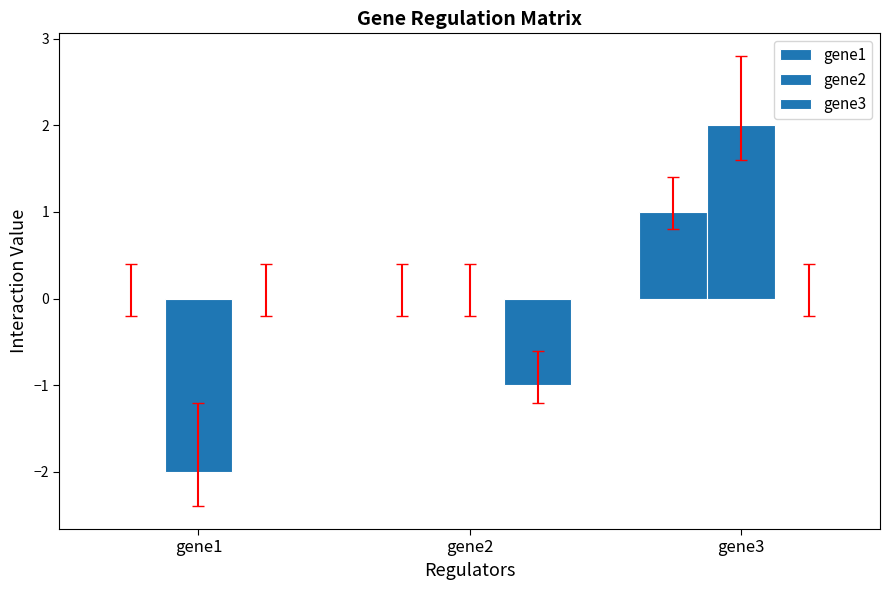

Is it true that gene3 equals 0 at gene1?

True